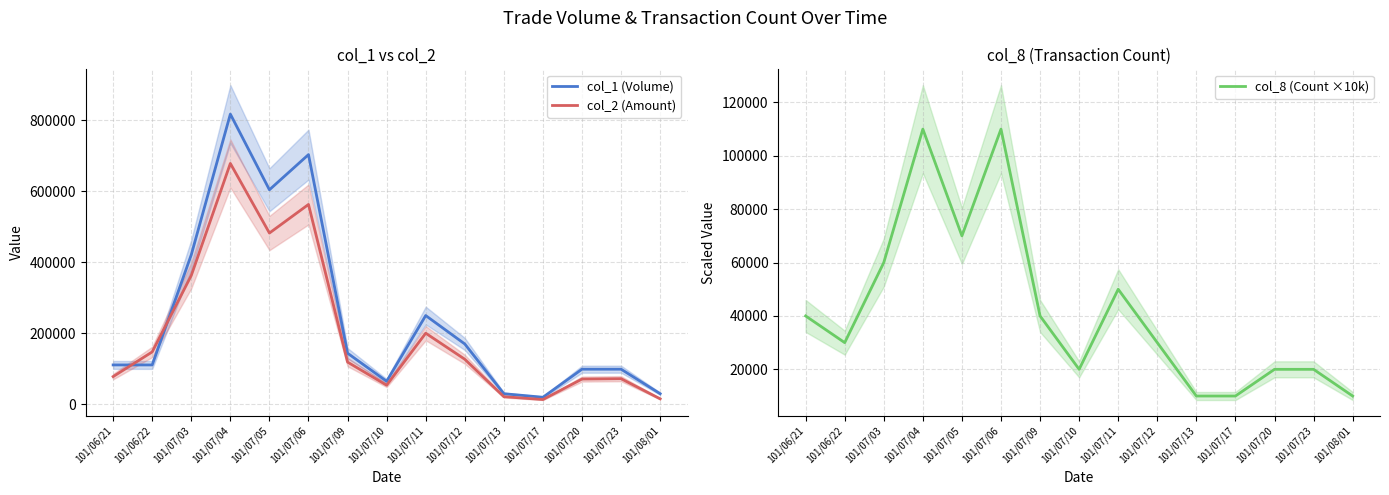

How many lines are shown in the chart?

3